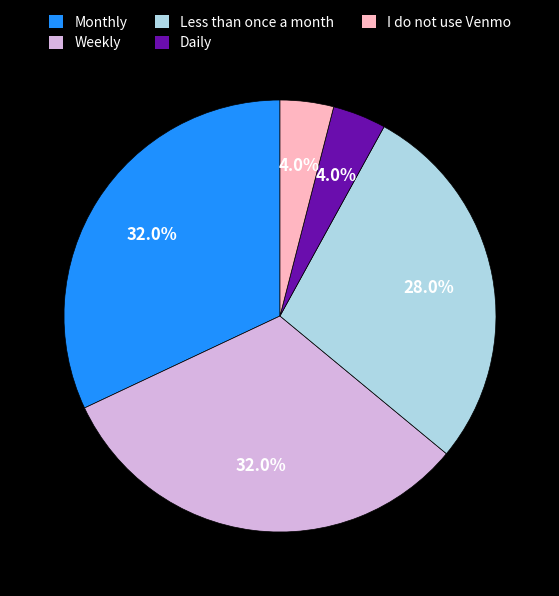

Between Daily and Less than once a month, which is larger?

Less than once a month